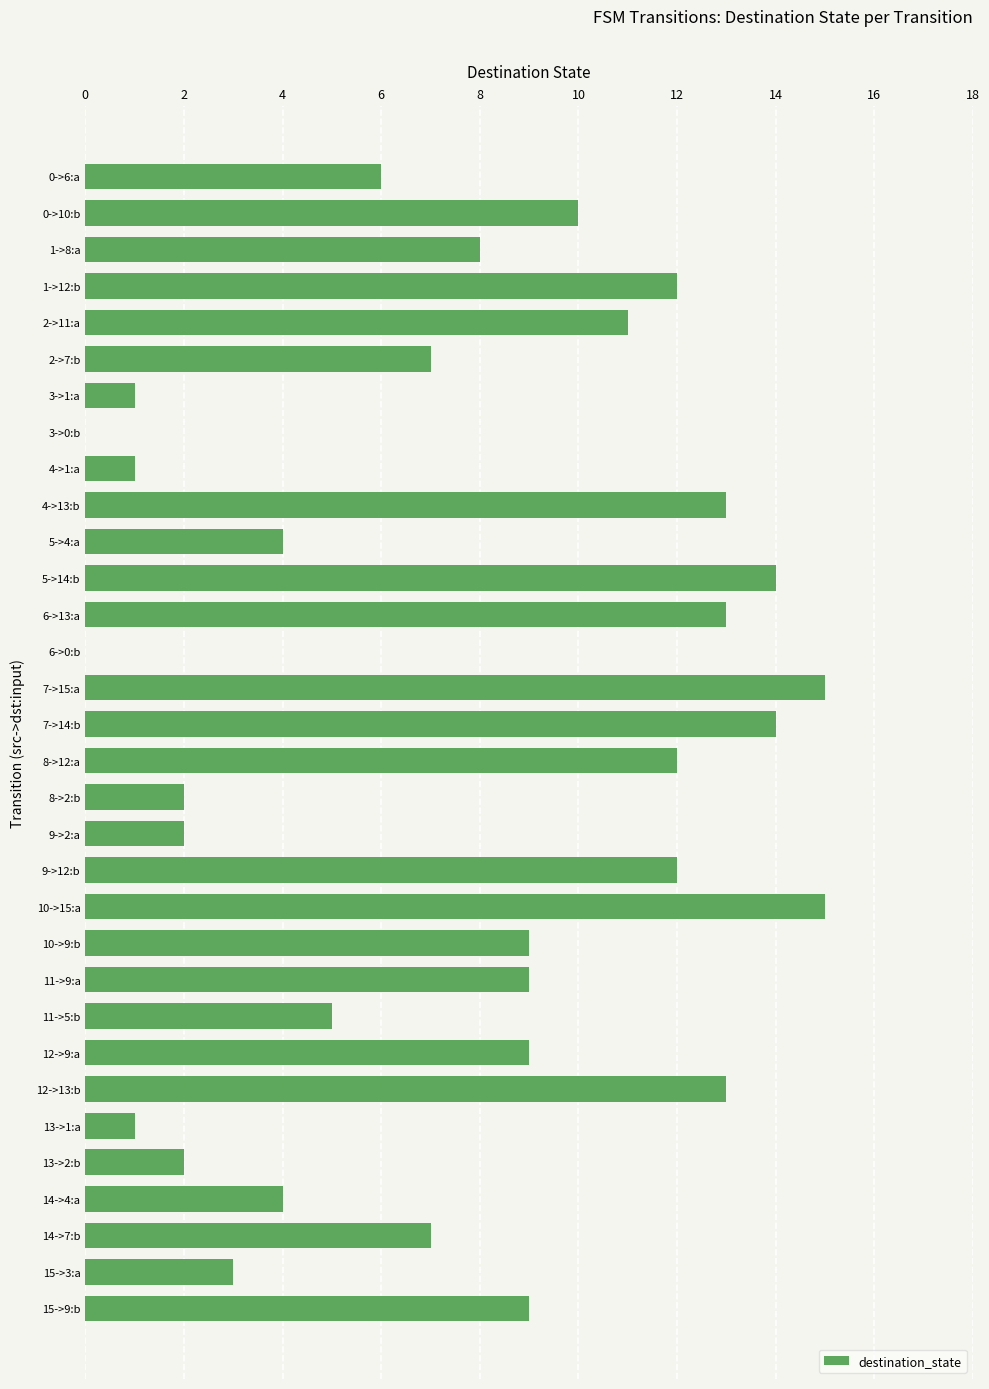

Between 12->9:a and 9->12:b, which is larger?

9->12:b